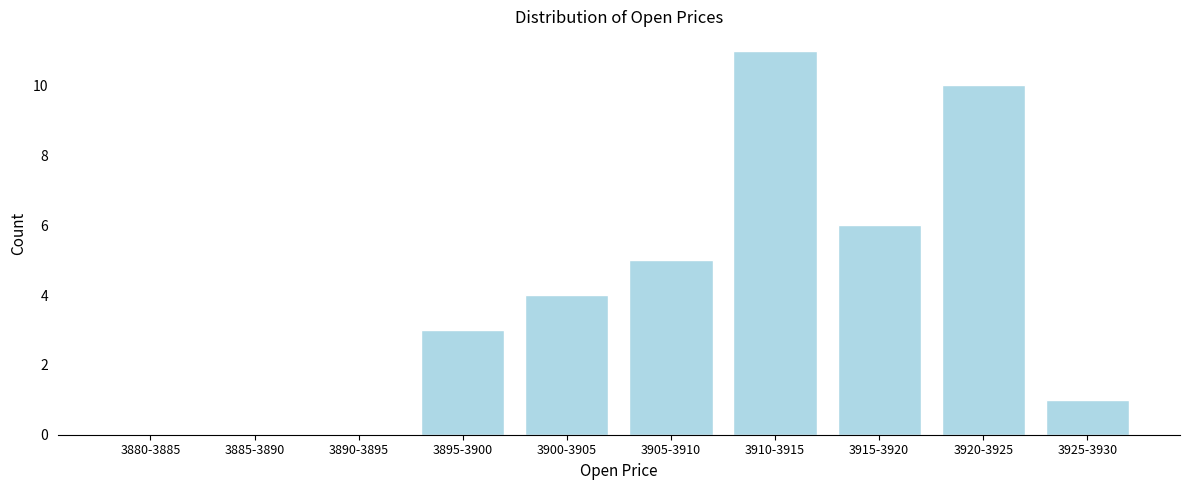

Reading left to right, transcribe all the data shown in this chart.

3880-3885=0	3885-3890=0	3890-3895=0	3895-3900=3	3900-3905=4	3905-3910=5	3910-3915=11	3915-3920=6	3920-3925=10	3925-3930=1